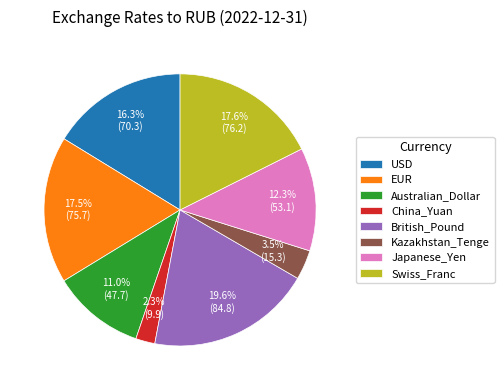

What is the largest slice in the pie chart?

British_Pound